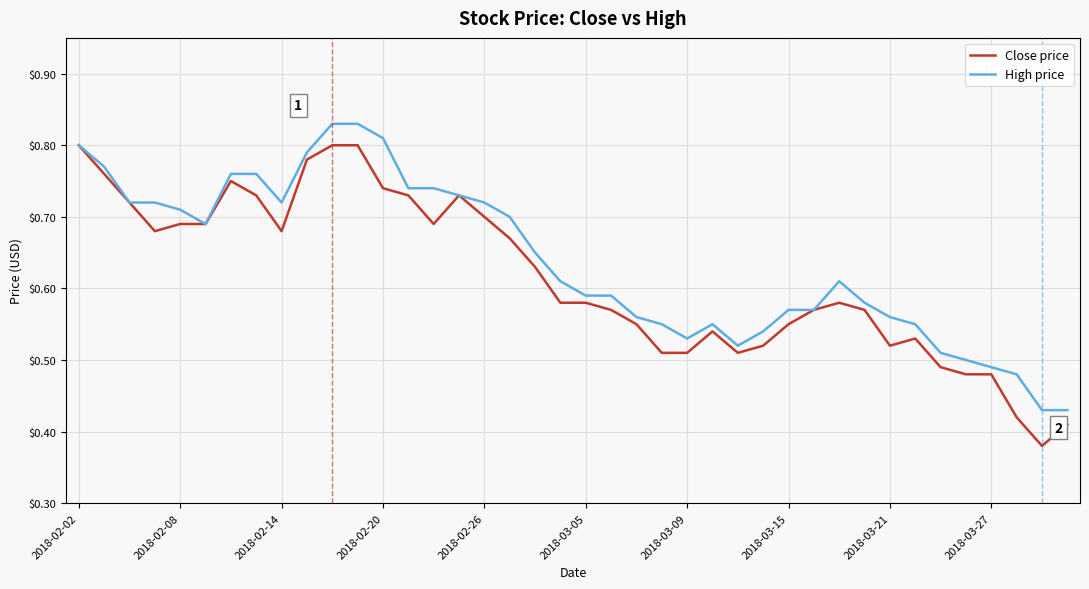

List the series in order of their peak value, highest first.

High price, Close price